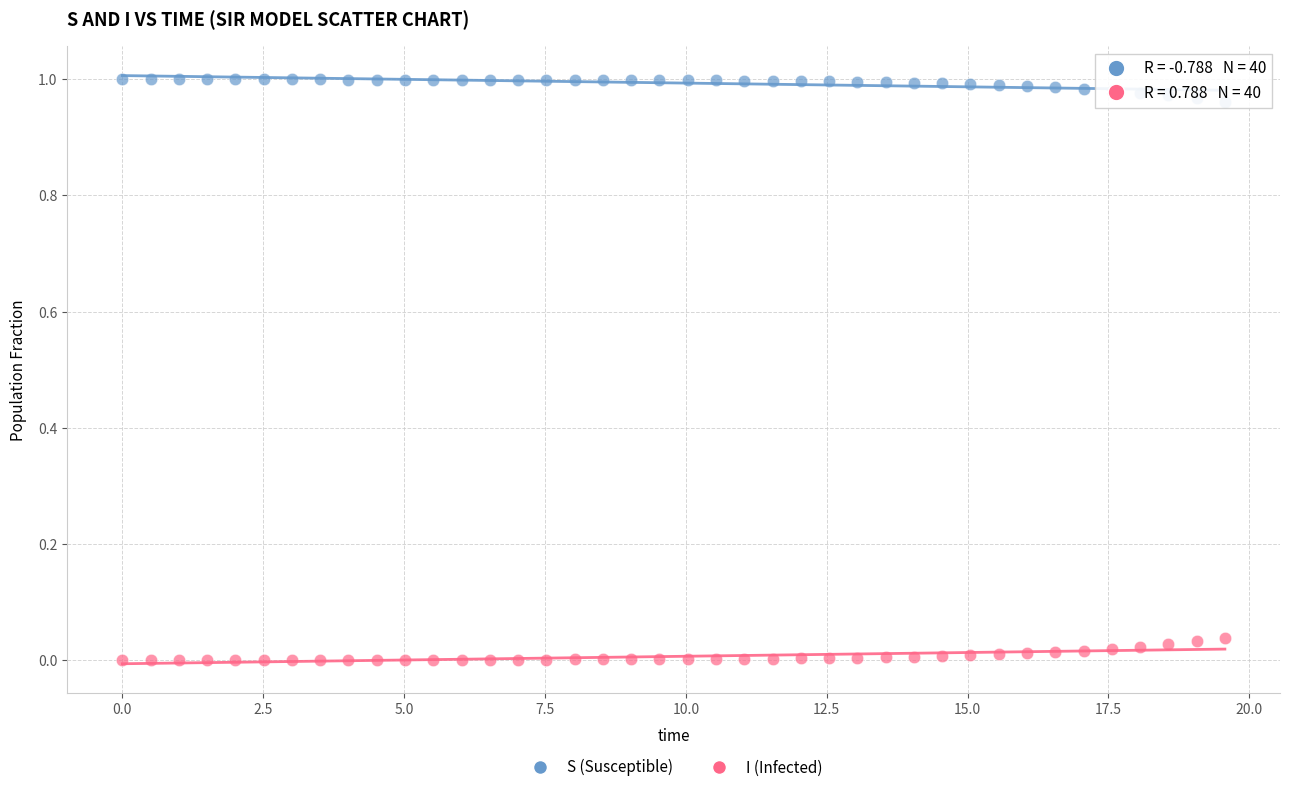

What is the X range (max minus min) for the scatter plot?

19.6